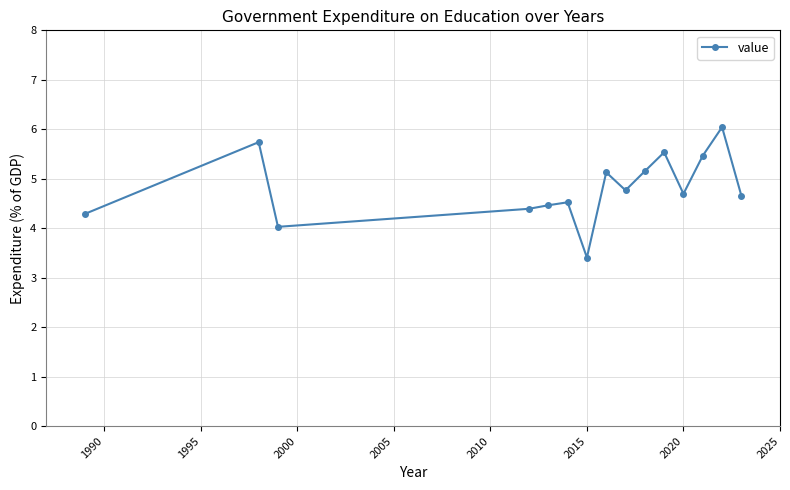

What is the maximum value shown in the chart?

6.0